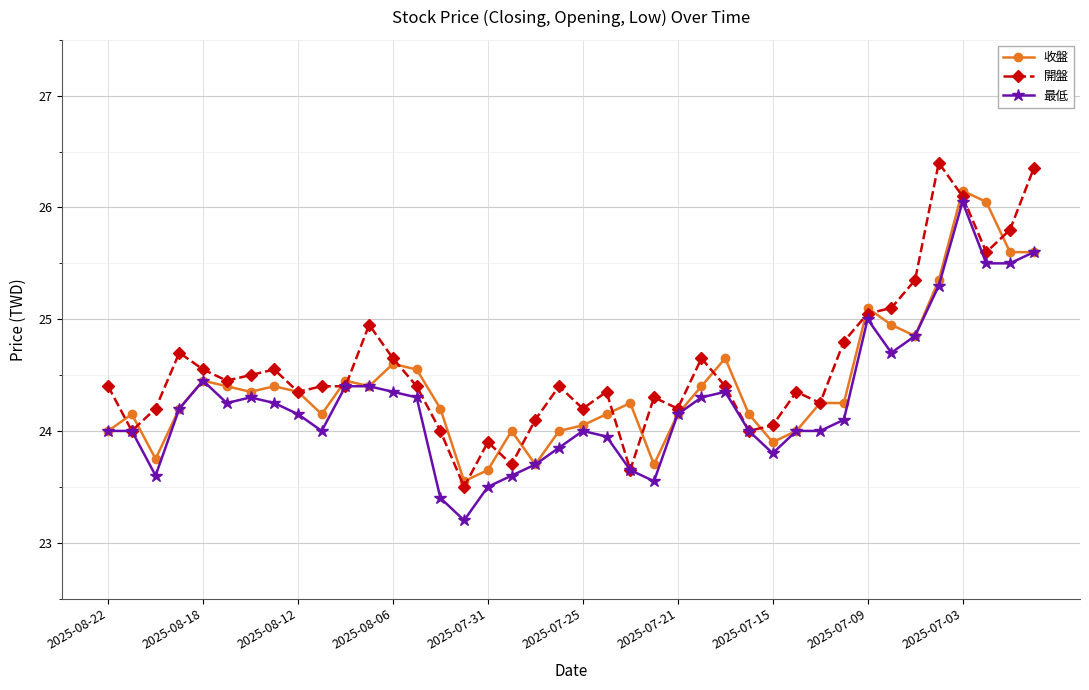

What is the minimum value for 最低?

23.2